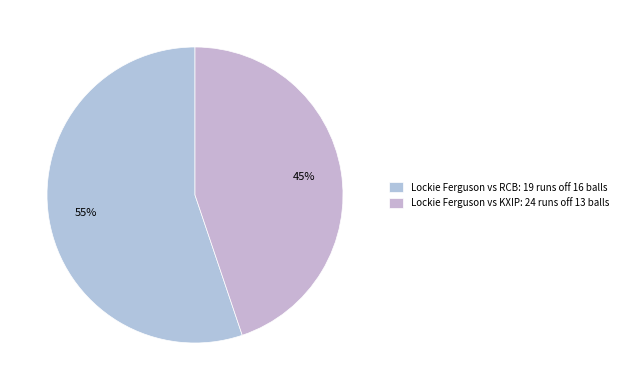

Count the number of slices in the pie.

2